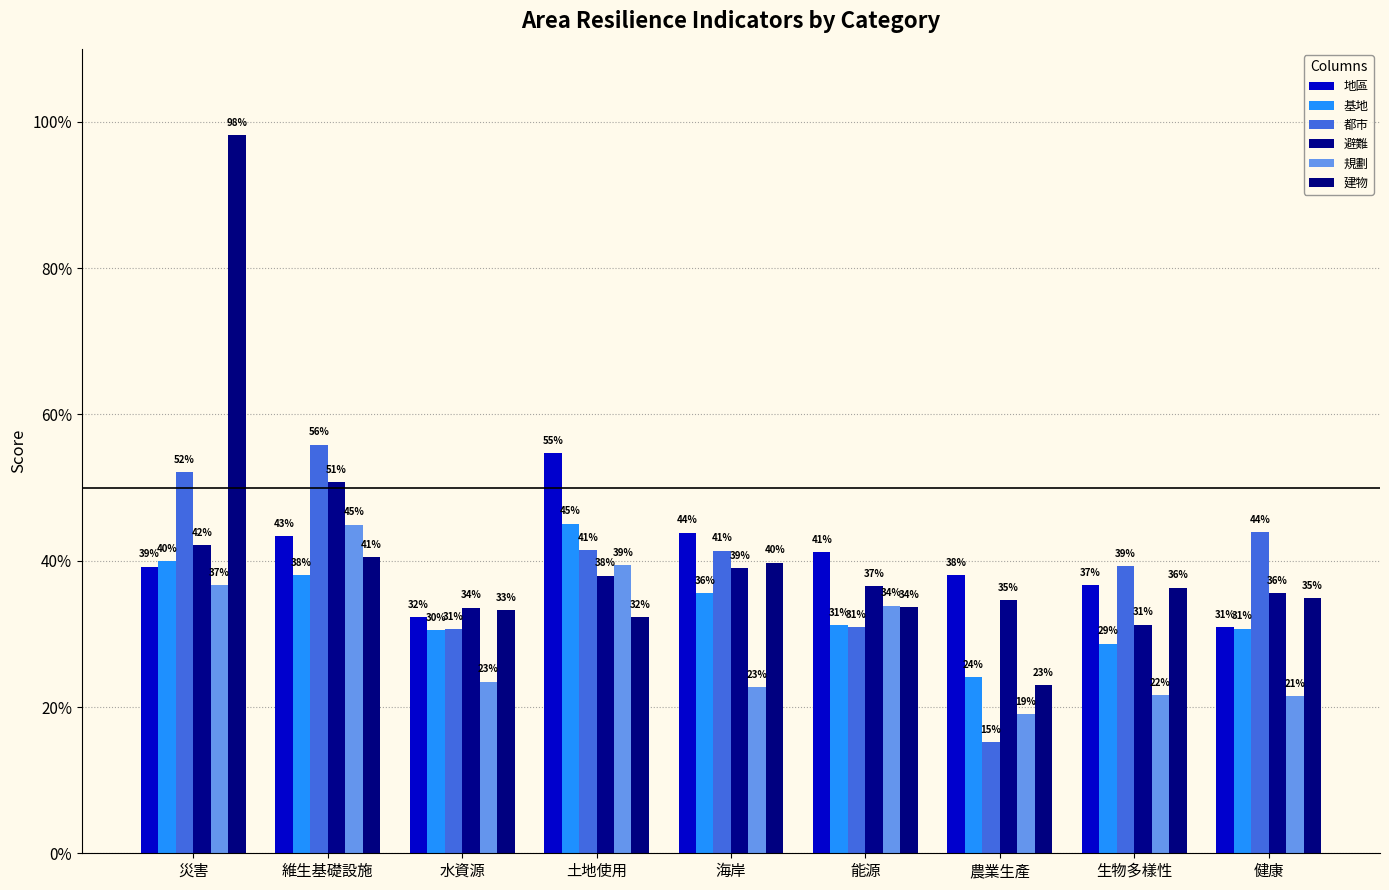

Reading right to left, what are all the values shown in this chart?

地區: 健康=0.3	生物多樣性=0.4	農業生產=0.4	能源=0.4	海岸=0.4	土地使用=0.5	水資源=0.3	維生基礎設施=0.4	災害=0.4
基地: 健康=0.3	生物多樣性=0.3	農業生產=0.2	能源=0.3	海岸=0.4	土地使用=0.5	水資源=0.3	維生基礎設施=0.4	災害=0.4
都市: 健康=0.4	生物多樣性=0.4	農業生產=0.2	能源=0.3	海岸=0.4	土地使用=0.4	水資源=0.3	維生基礎設施=0.6	災害=0.5
避難: 健康=0.4	生物多樣性=0.3	農業生產=0.3	能源=0.4	海岸=0.4	土地使用=0.4	水資源=0.3	維生基礎設施=0.5	災害=0.4
規劃: 健康=0.2	生物多樣性=0.2	農業生產=0.2	能源=0.3	海岸=0.2	土地使用=0.4	水資源=0.2	維生基礎設施=0.4	災害=0.4
建物: 健康=0.3	生物多樣性=0.4	農業生產=0.2	能源=0.3	海岸=0.4	土地使用=0.3	水資源=0.3	維生基礎設施=0.4	災害=1.0